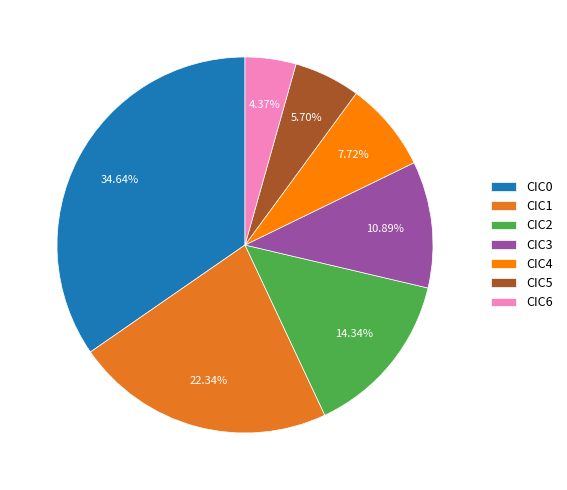

Approximately how many times larger is the value at CIC1 compared to CIC2?

1.6